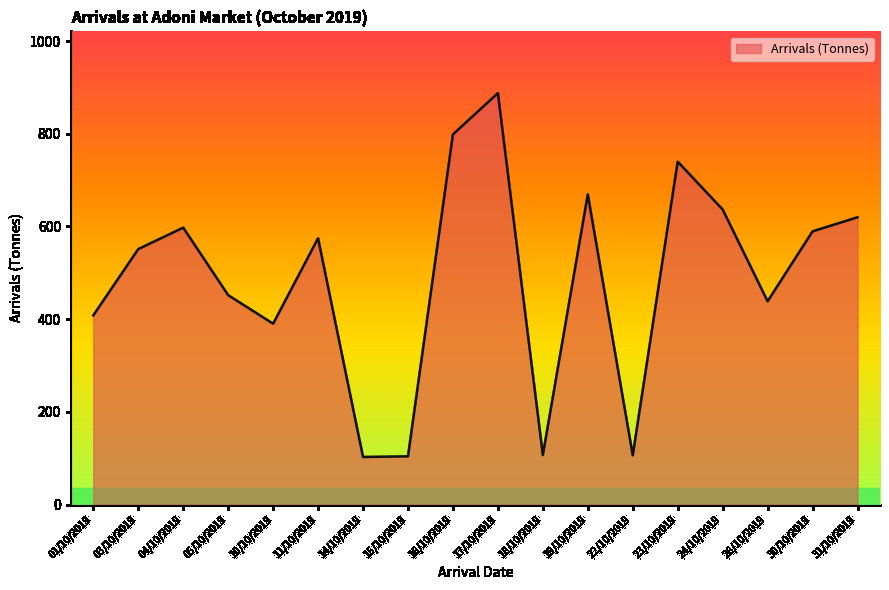

What is the minimum value shown in the chart?

102.6